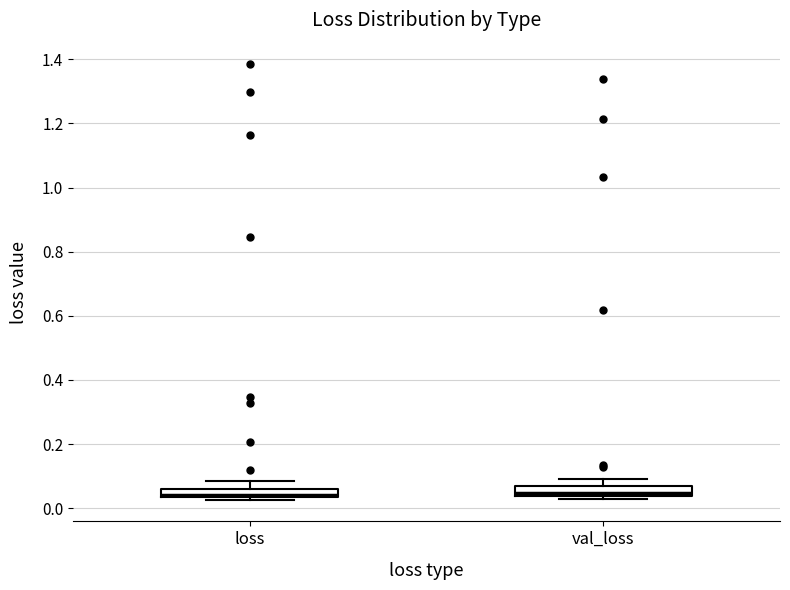

Where is the upper edge of the box for loss on the y-axis? The values are not printed on the chart, so give them approximately, as read against the axis.

0.06